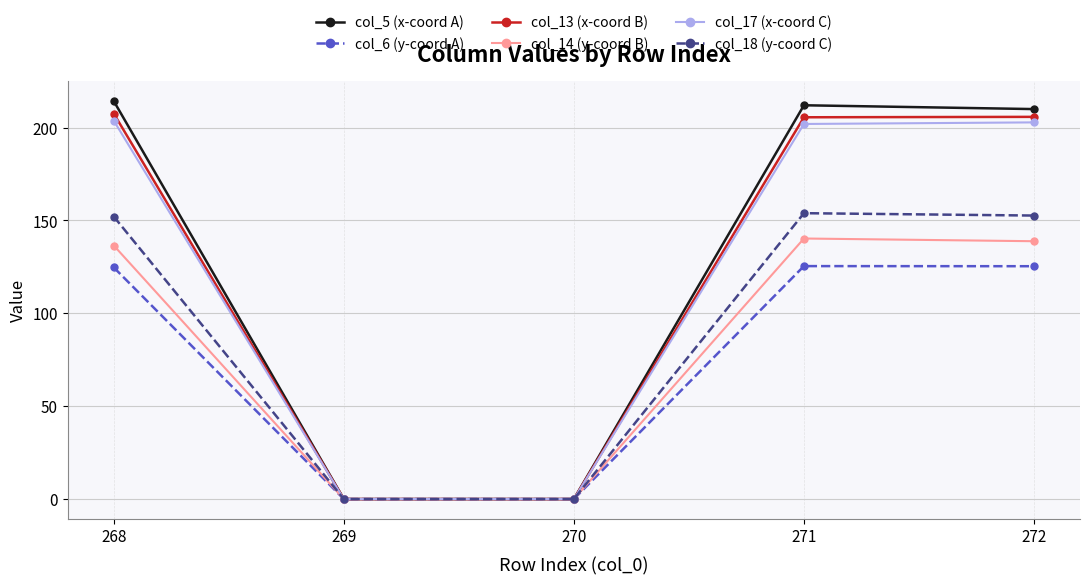

Between 268 and 269, which series saw the biggest shift?

col_5 (x-coord A)